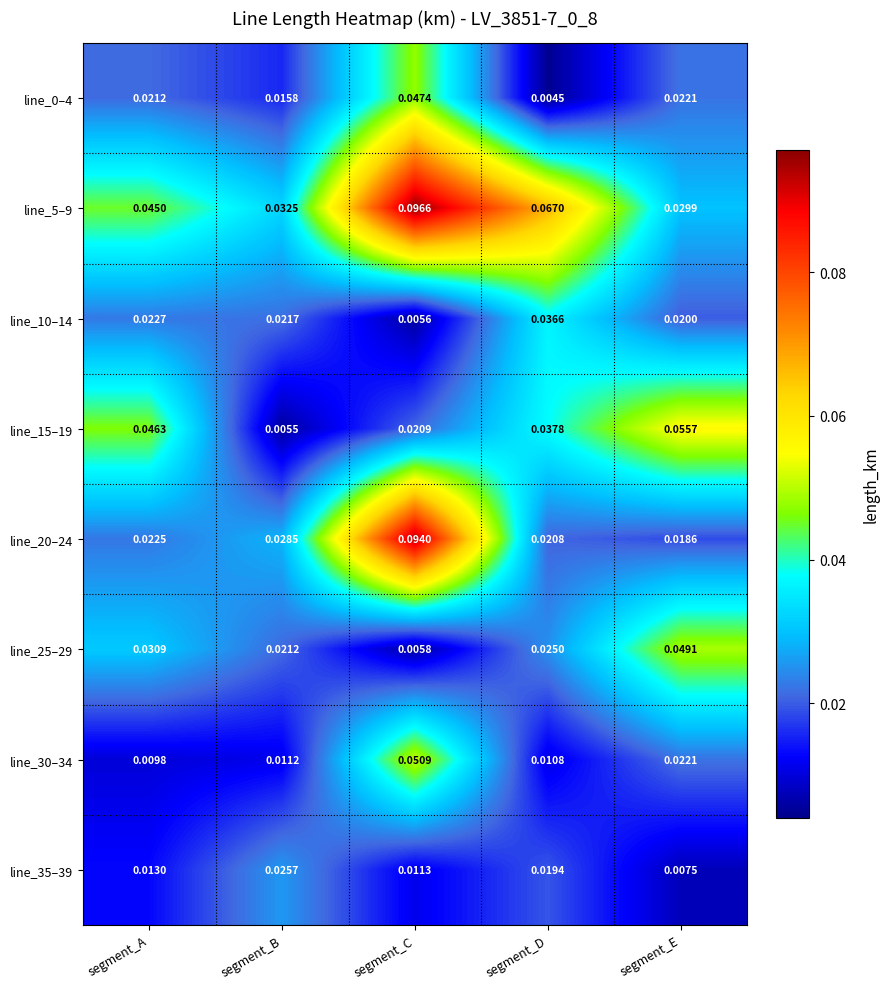

List the labels in order of line_25–29 value, smallest first.

segment_C, segment_B, segment_D, segment_A, segment_E